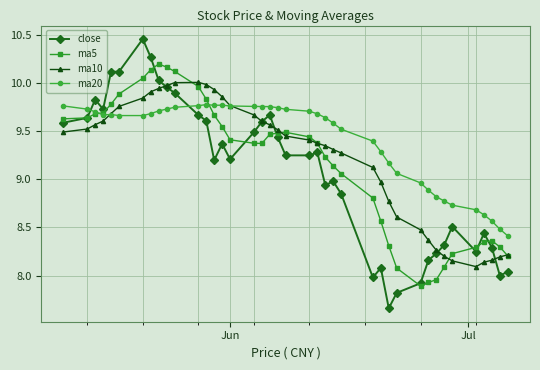

List the series in order of their peak value, highest first.

close, ma5, ma10, ma20